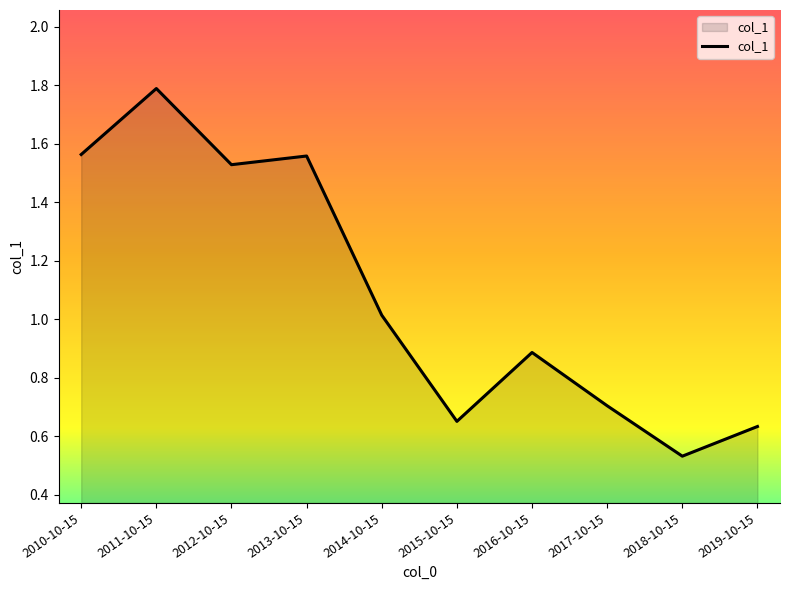

What position from the right is 2016-10-15?

4